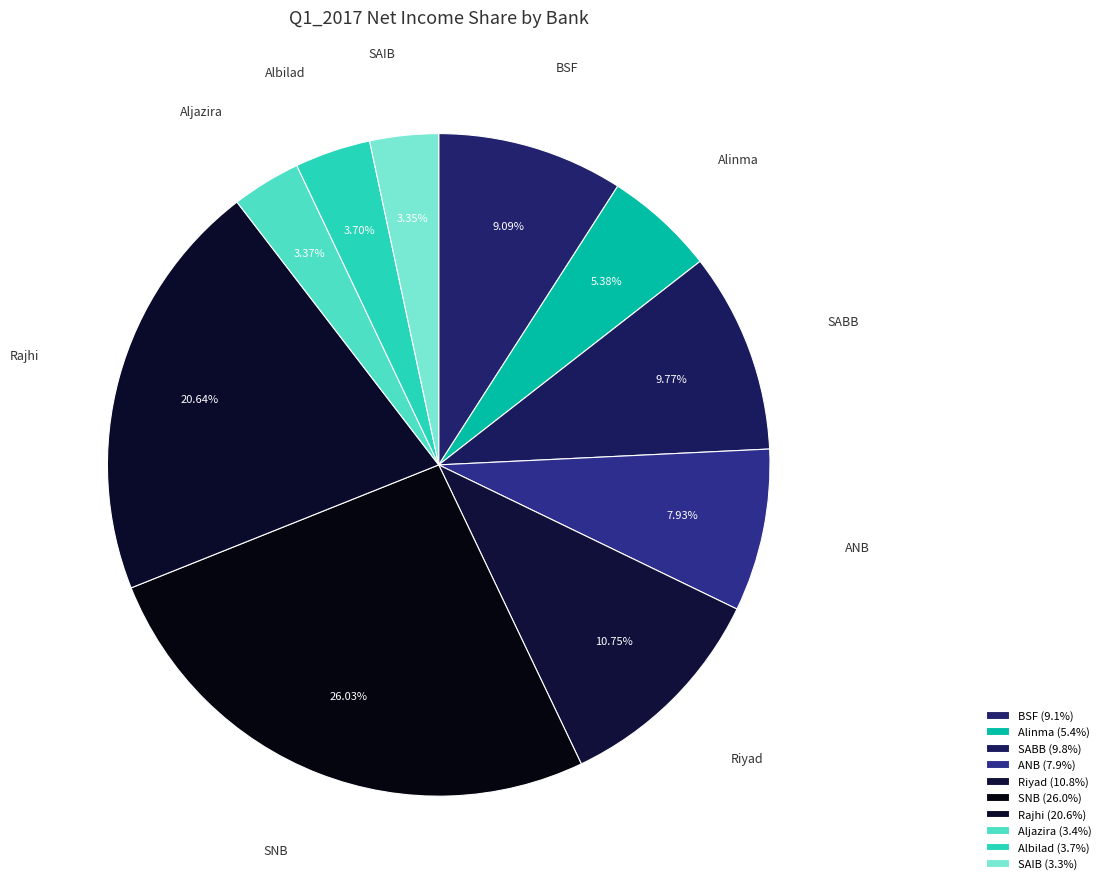

Which slice is the largest?

SNB